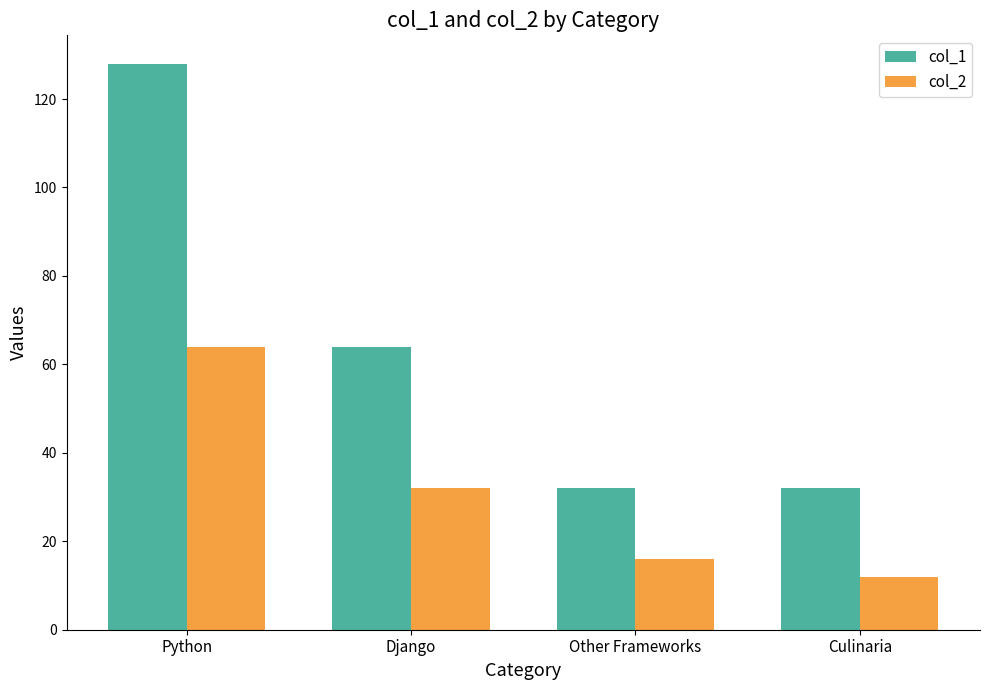

Where does the col_1 series first go above 64?

Python